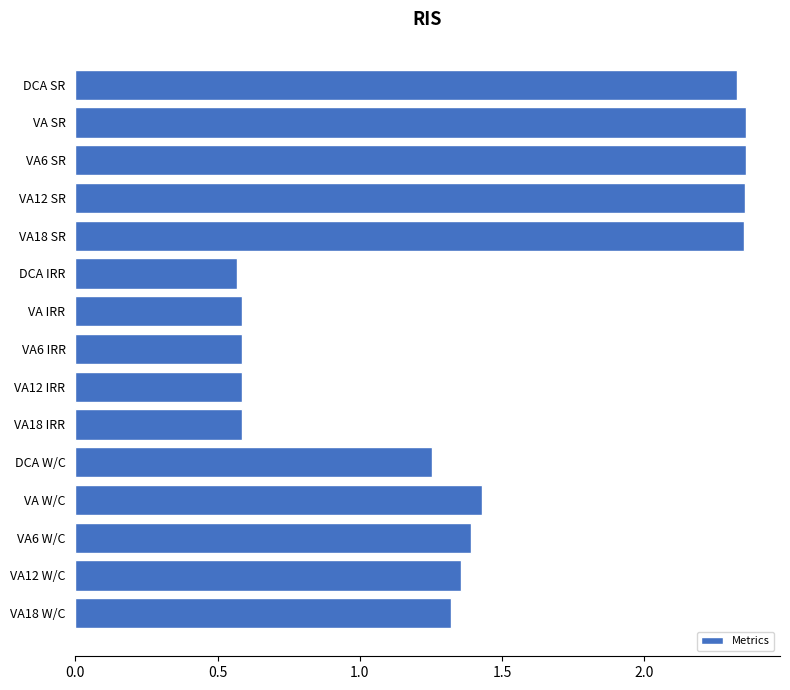

What is the label of the 12th bar from the top?

VA W/C